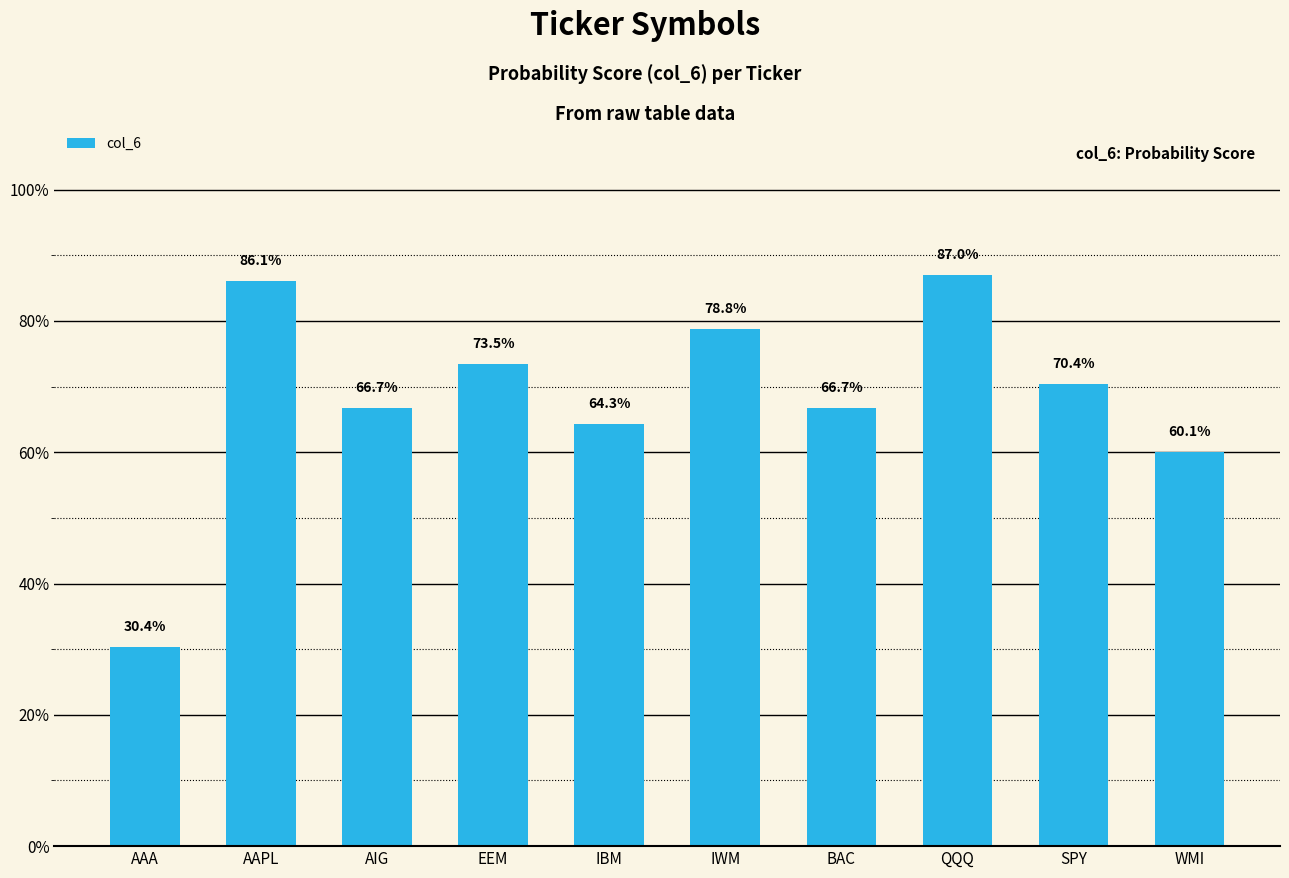

At which category does the chart reach its minimum across all series?

AAA